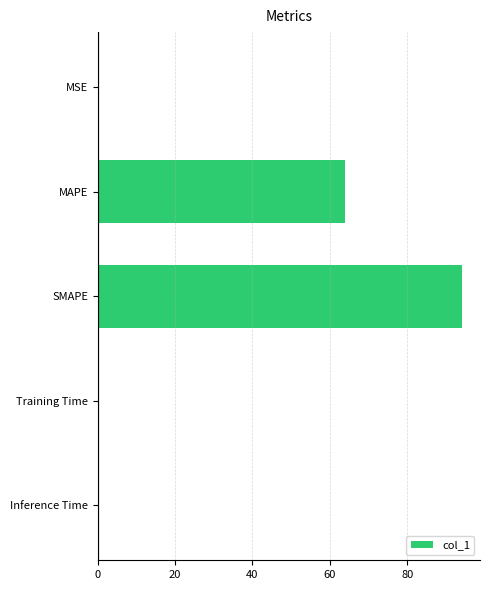

What is the greatest value displayed?

94.1